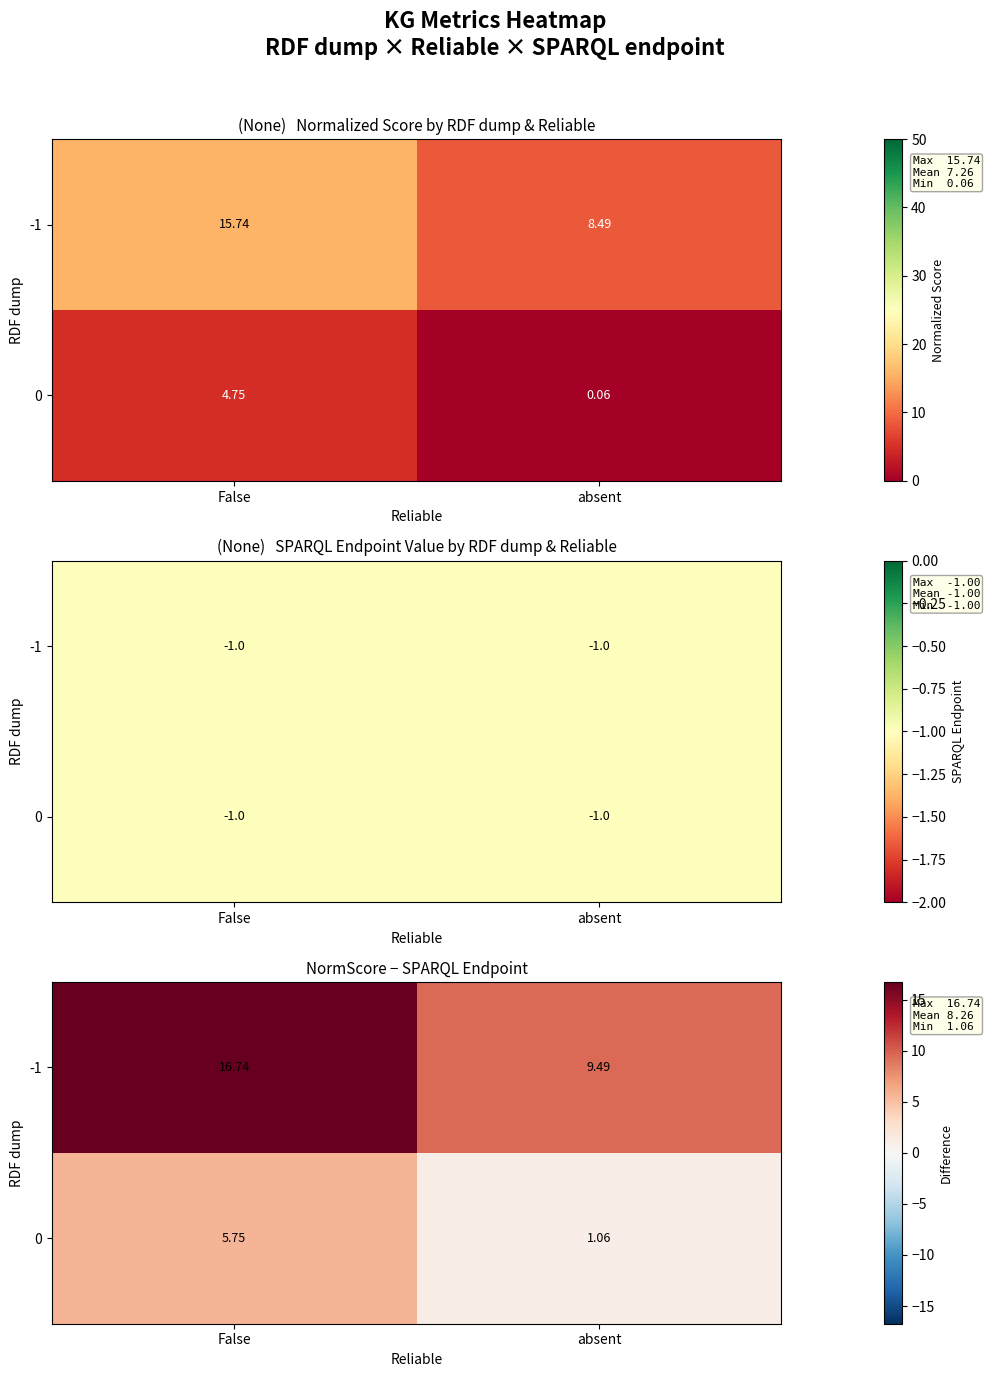

The value of row_0 at absent is 14.5. True or false?

False